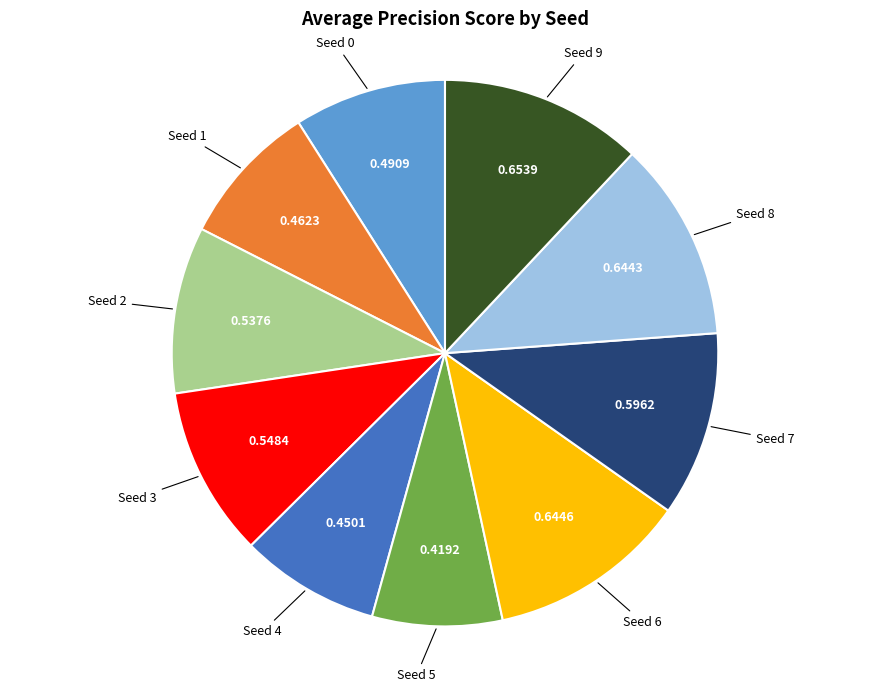

How many segments does this pie chart have?

10